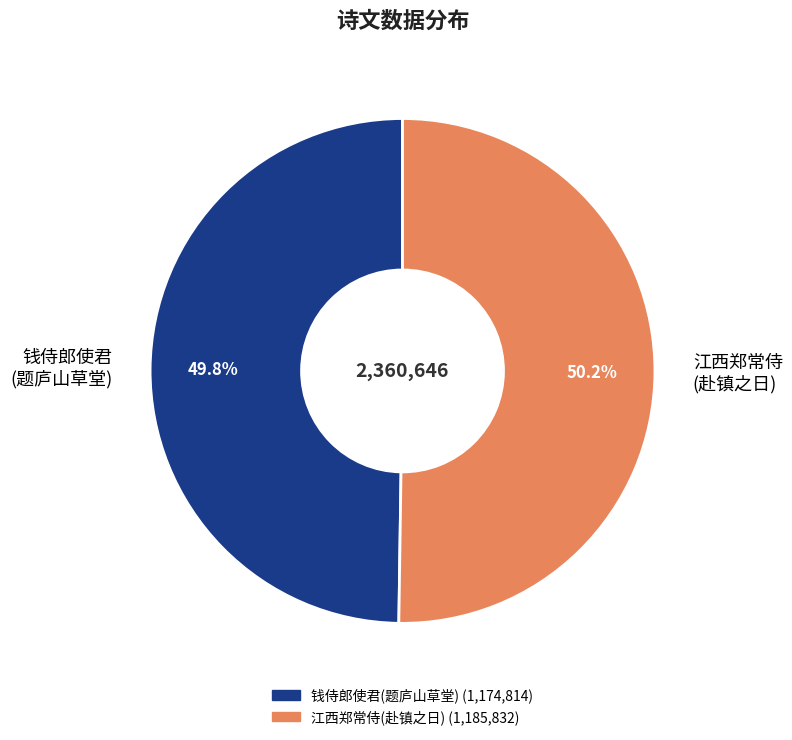

Is there any slice that represents more than half of the pie?

Yes